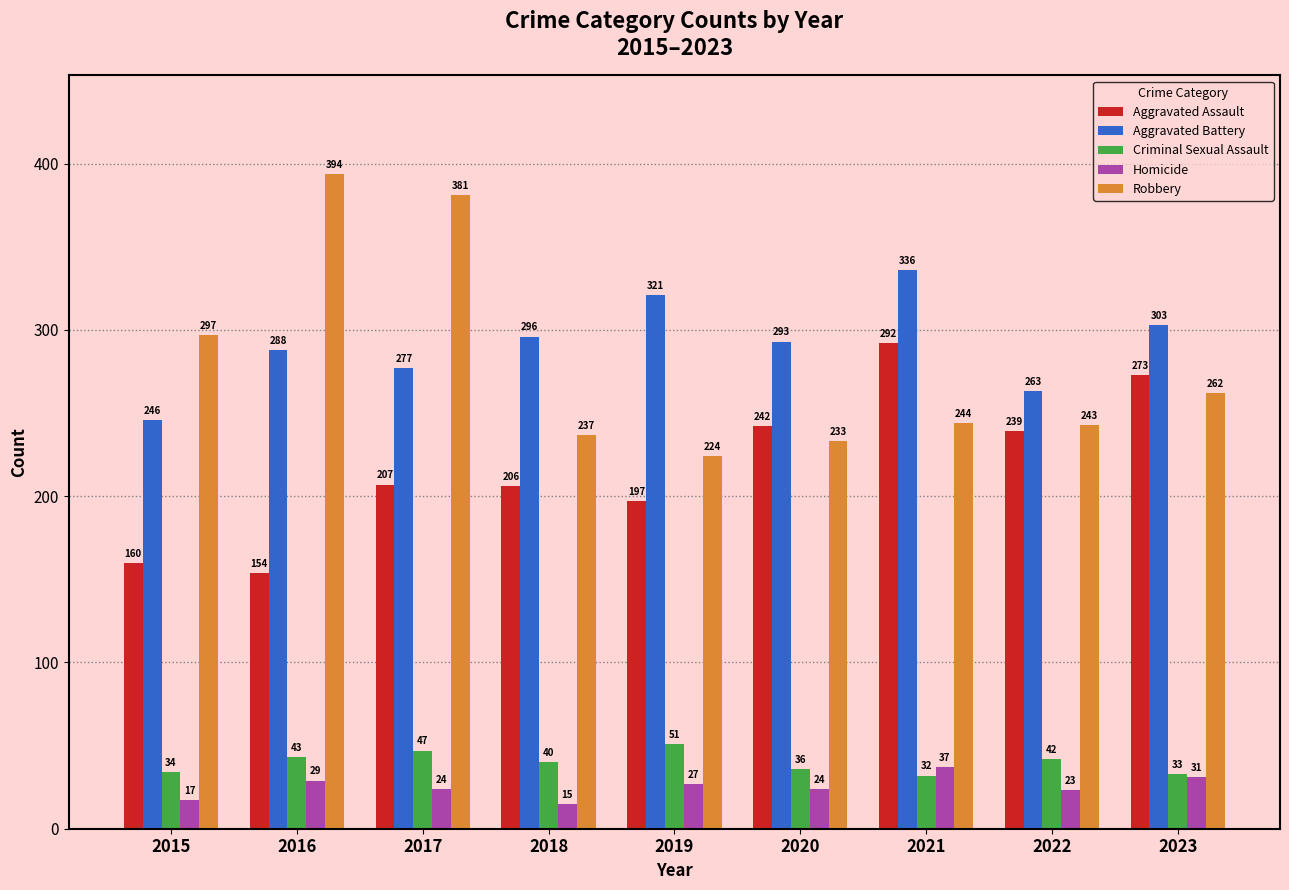

Reading left to right, what are all the values shown in this chart?

Aggravated Assault: 2015=160	2016=154	2017=207	2018=206	2019=197	2020=242	2021=292	2022=239	2023=273
Aggravated Battery: 2015=246	2016=288	2017=277	2018=296	2019=321	2020=293	2021=336	2022=263	2023=303
Criminal Sexual Assault: 2015=34	2016=43	2017=47	2018=40	2019=51	2020=36	2021=32	2022=42	2023=33
Homicide: 2015=17	2016=29	2017=24	2018=15	2019=27	2020=24	2021=37	2022=23	2023=31
Robbery: 2015=297	2016=394	2017=381	2018=237	2019=224	2020=233	2021=244	2022=243	2023=262